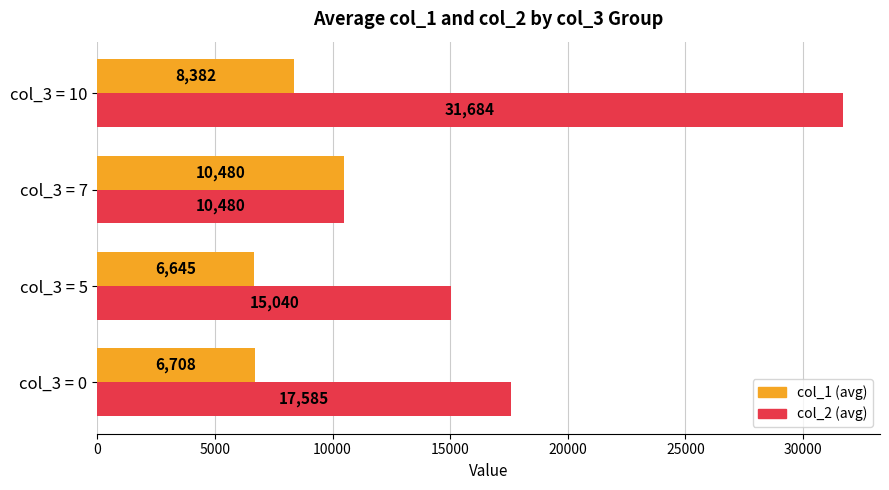

Is it true that col_1 (avg) equals 4631.6 at col_3 = 0?

False